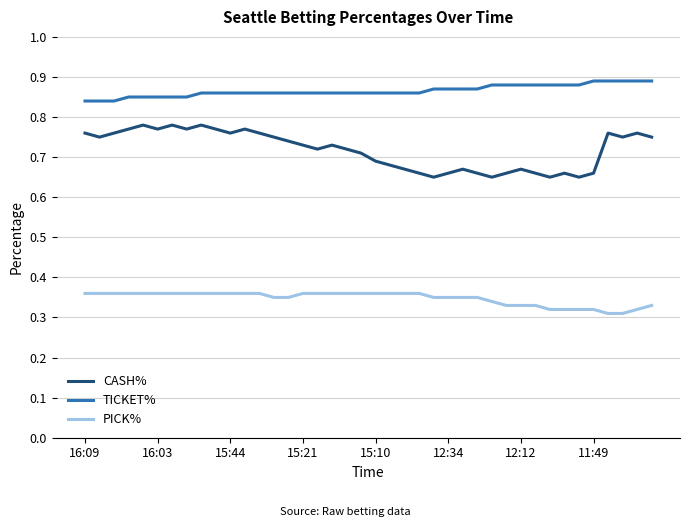

Which series has the widest spread of values?

CASH%